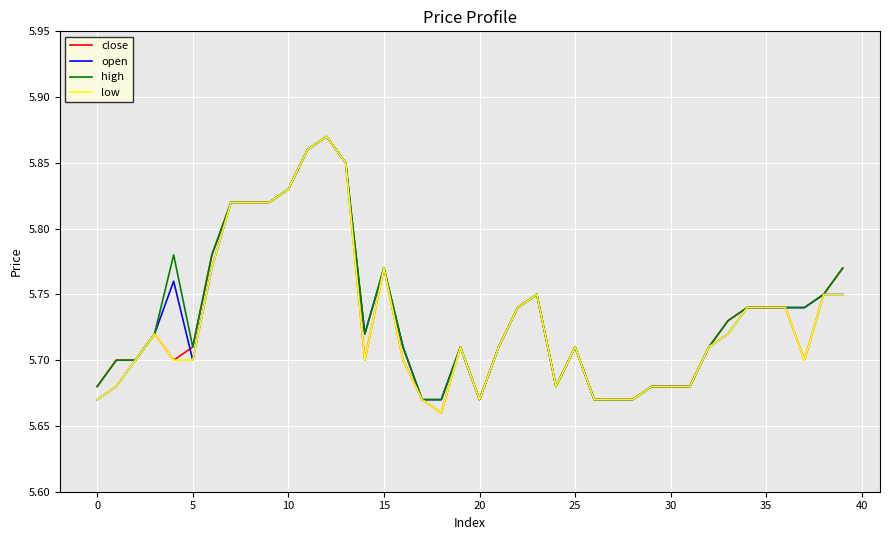

The high series shows 9.8 at 25. True or false?

False